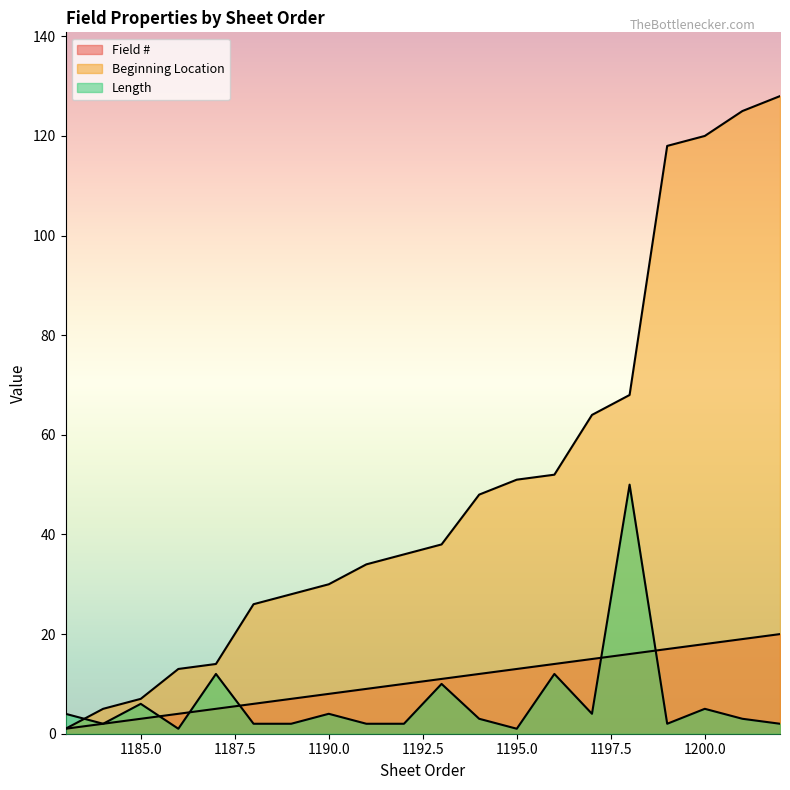

Does the chart display data point markers on the line(s)?

No